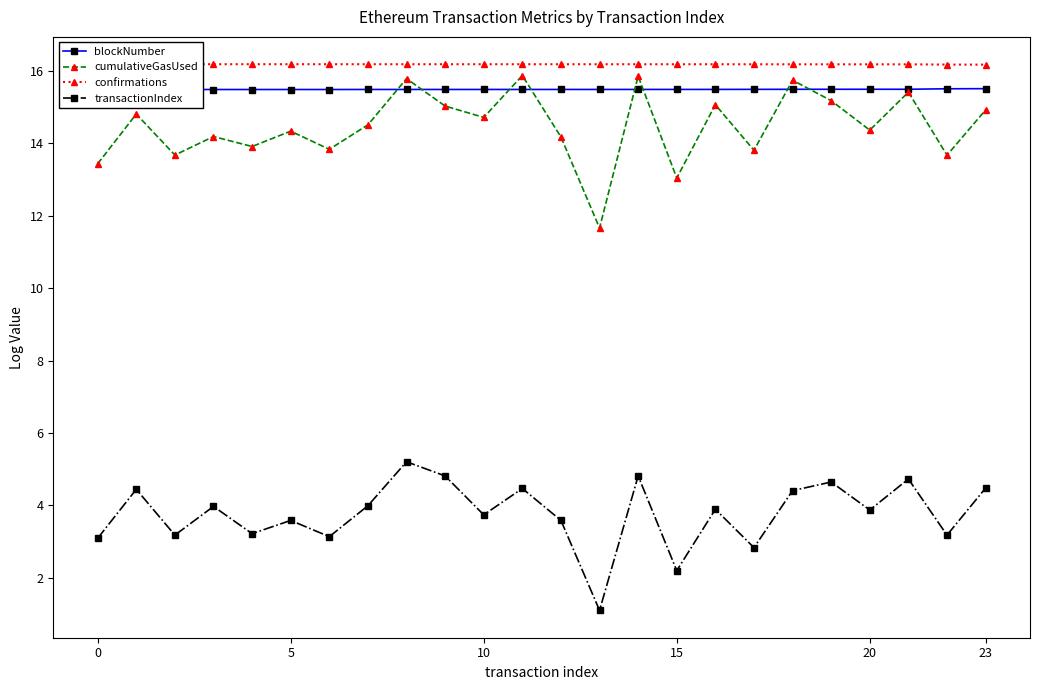

Where is cumulativeGasUsed nearest to the value 13?

15